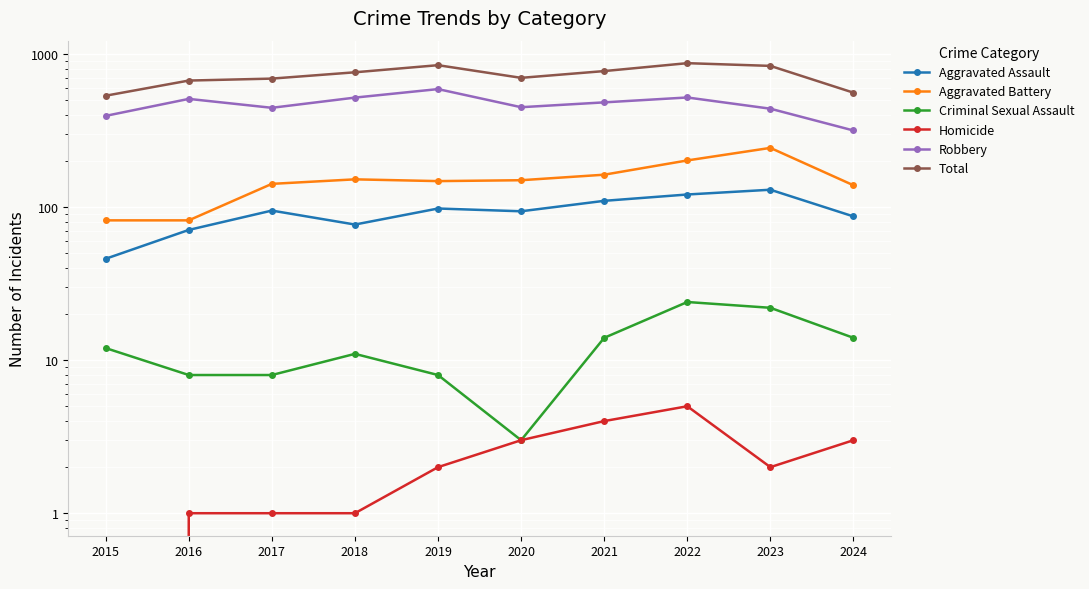

Is this an area chart (filled region under the line)?

No